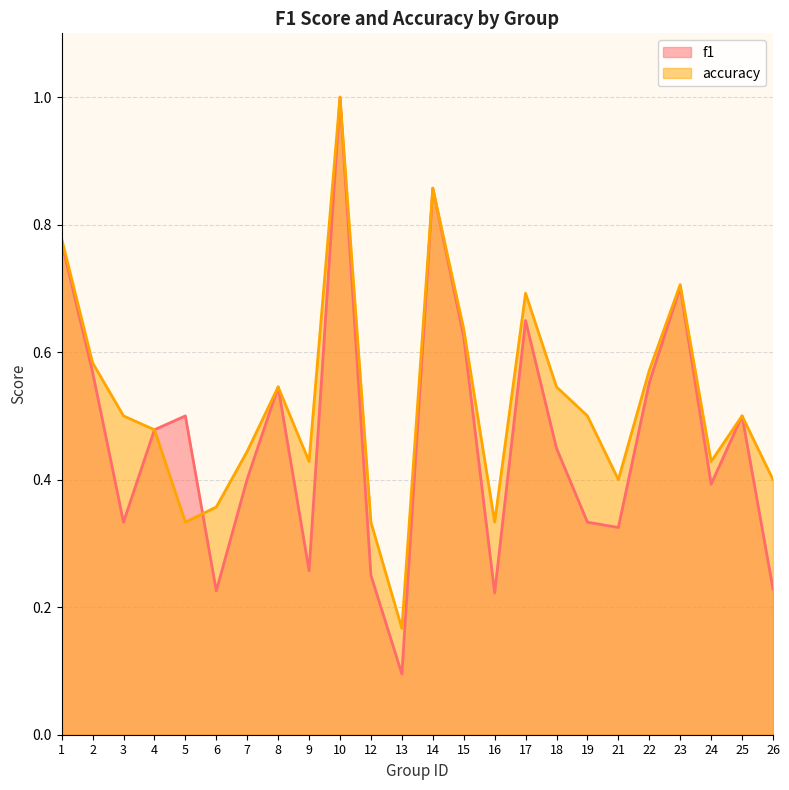

What is the highest value of the accuracy series?

1.0